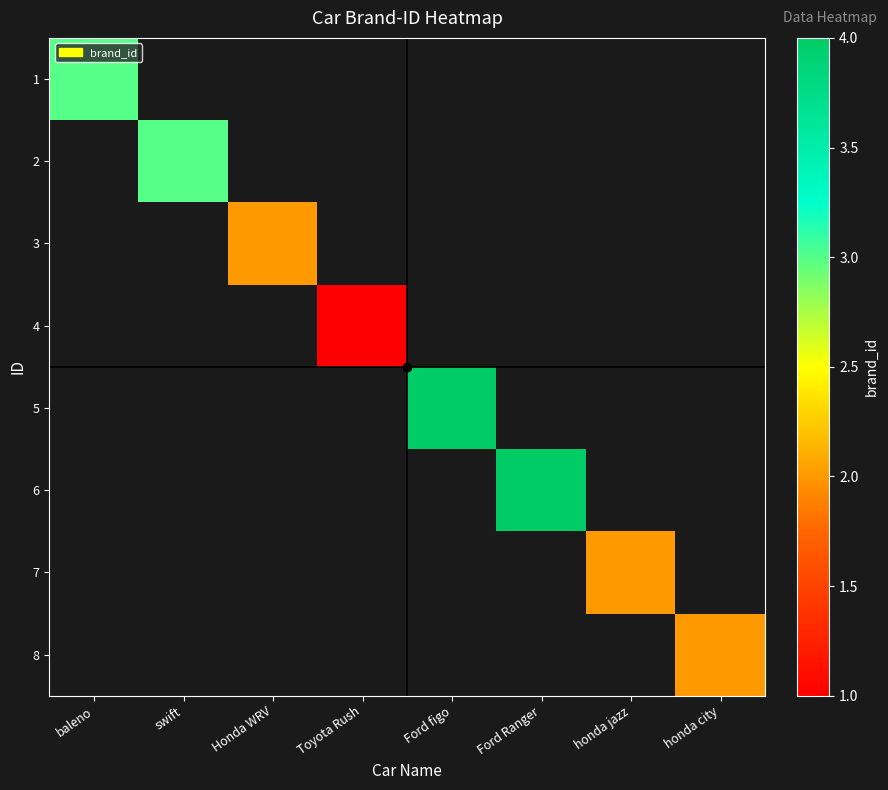

Rank the series at Honda WRV from highest to lowest value.

1, 2, 3, 4, 5, 6, 7, 8